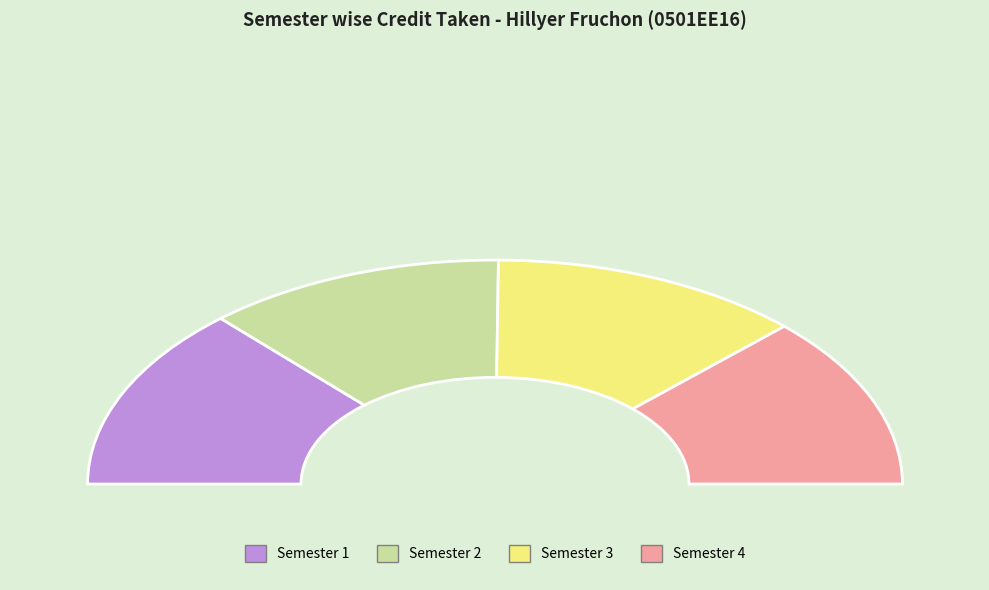

What portion of the pie excludes Semester 4?

75.1%